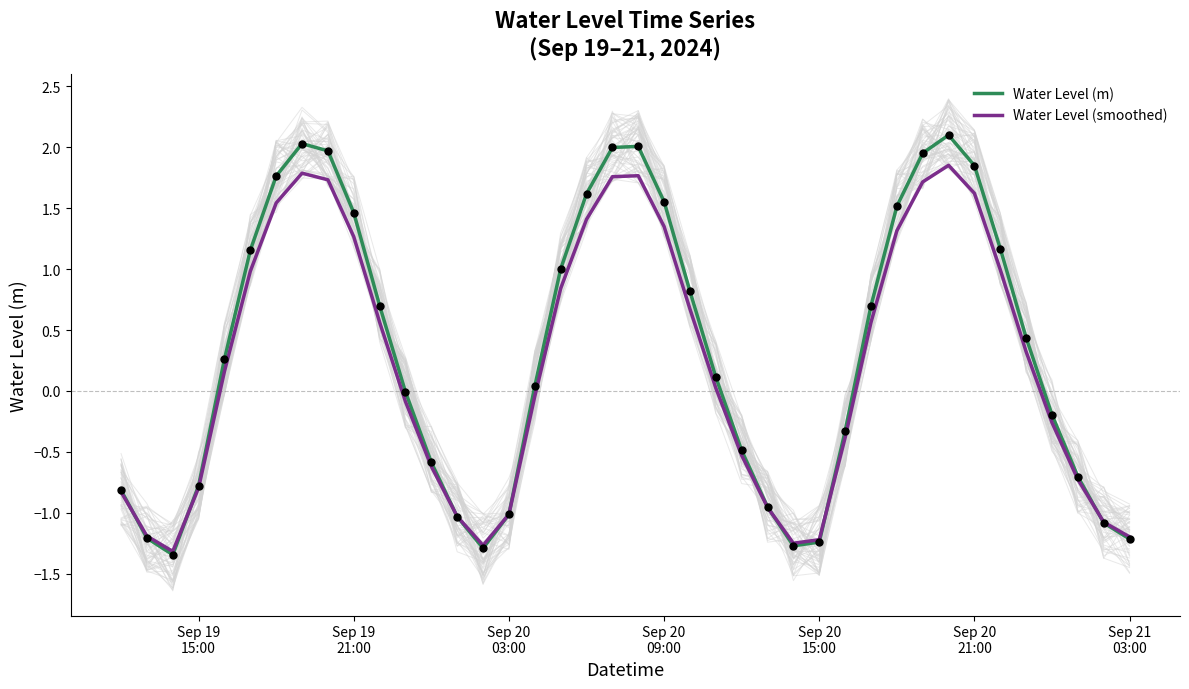

Count the number of data series in this chart.

2